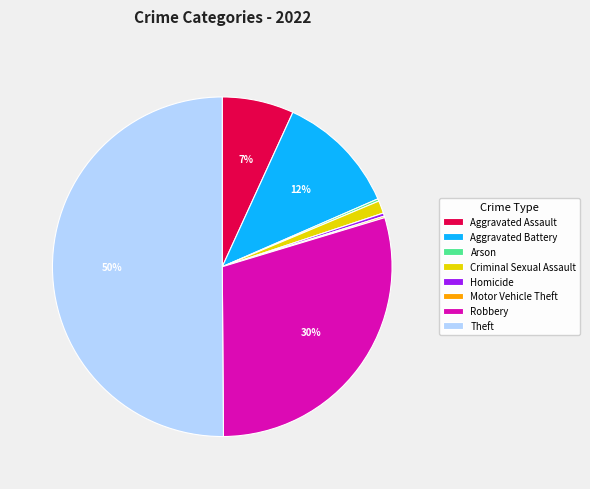

To the nearest percent, what is the difference between the largest and smallest slice percentages?

50%